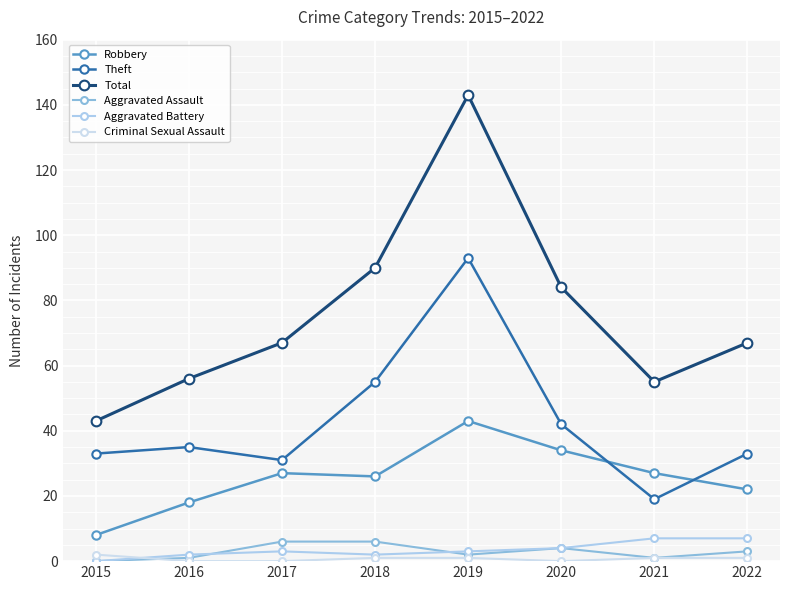

Is this an area chart (filled region under the line)?

No